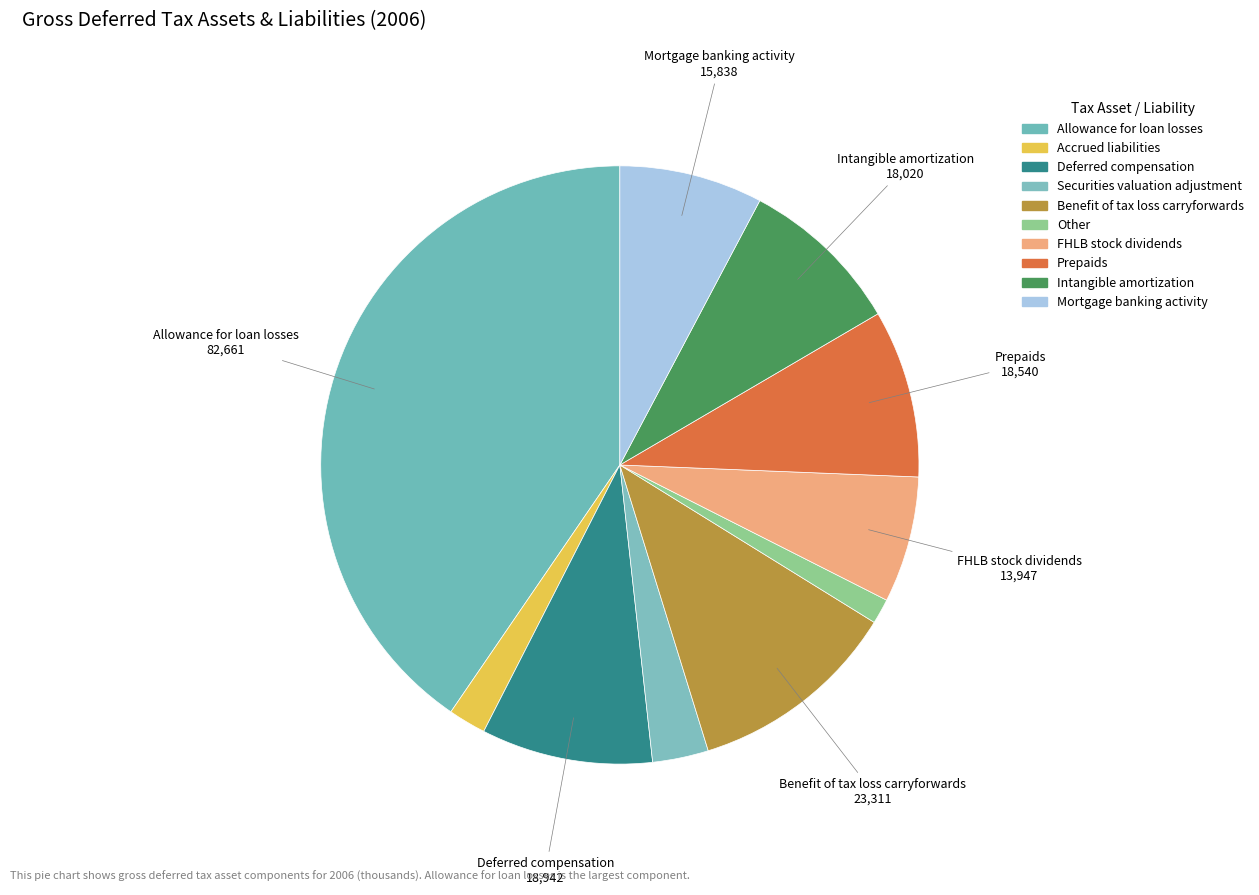

How many segments does this pie chart have?

10